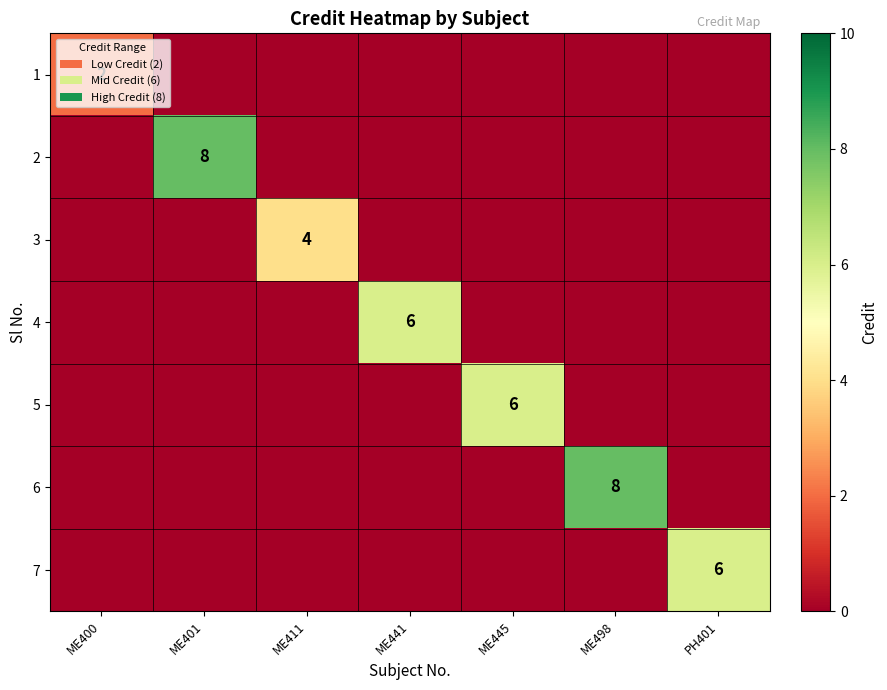

True or false: 7 has a value of 9 at PH401.

False